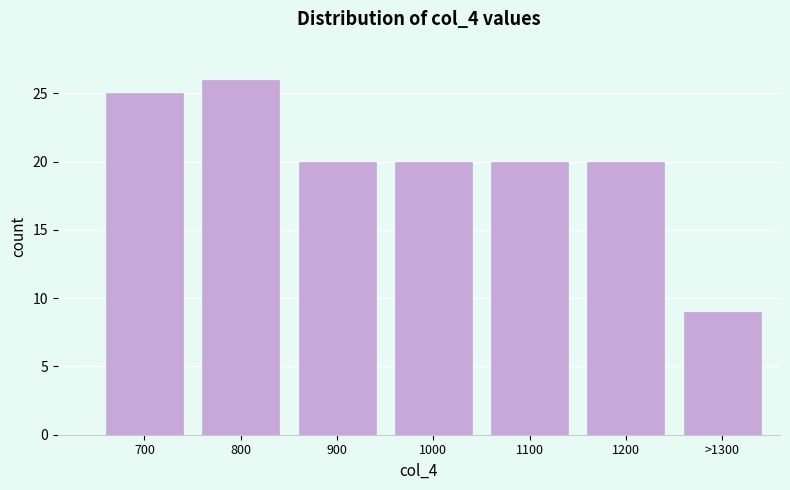

Reading left to right, what are all the values shown in this chart?

25	26	20	20	20	20	9